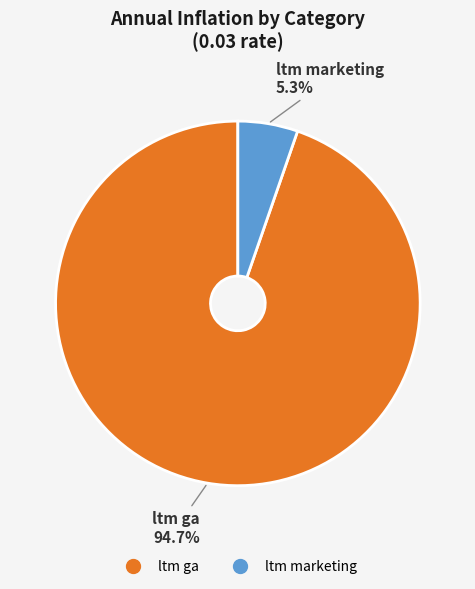

Is the sum of ltm marketing and ltm ga greater than half?

Yes